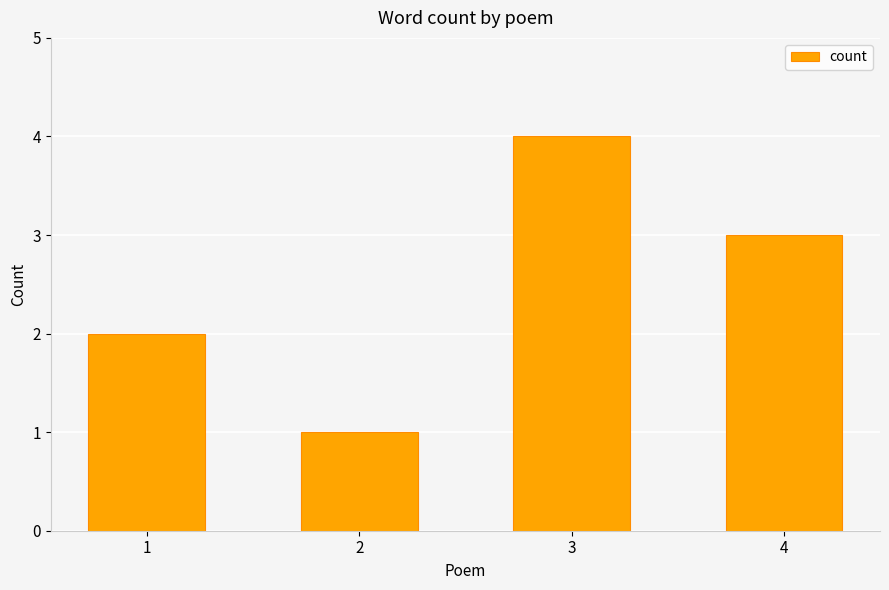

What is the smallest value displayed?

1